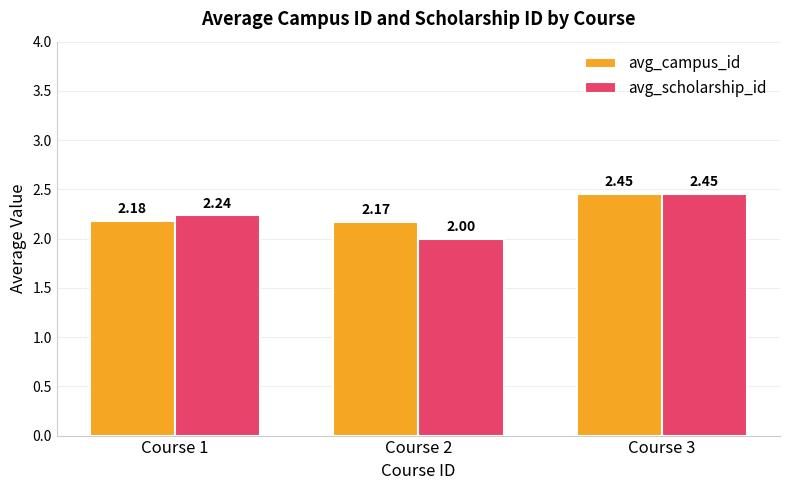

Rank the categories by avg_scholarship_id value from lowest to highest.

Course 2, Course 1, Course 3